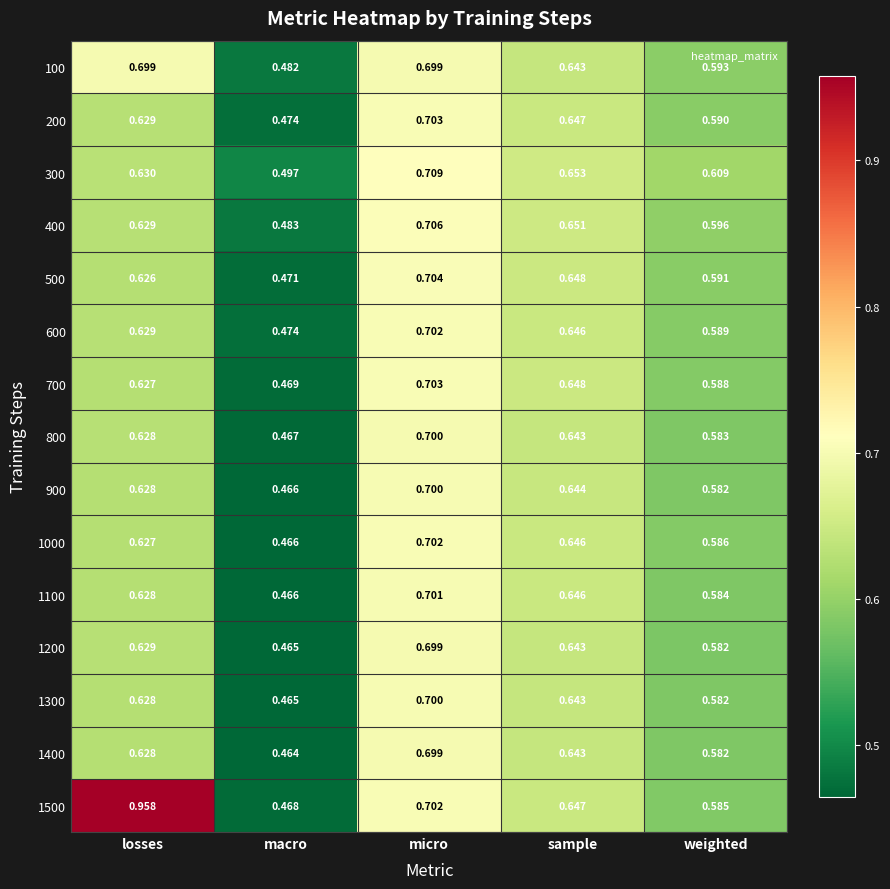

Where is 900 nearest to the value 0?

macro